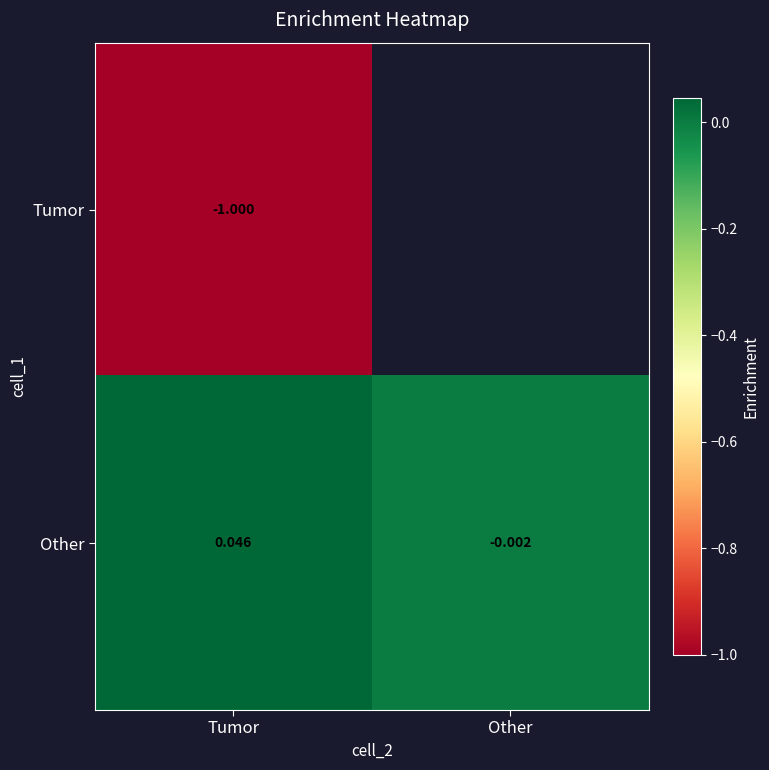

At which label does Other reach its minimum?

Other